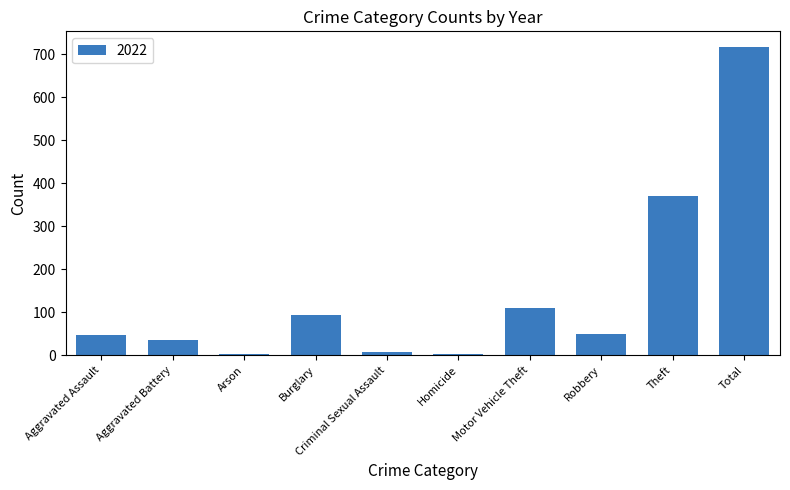

Count the number of categories in the chart.

10